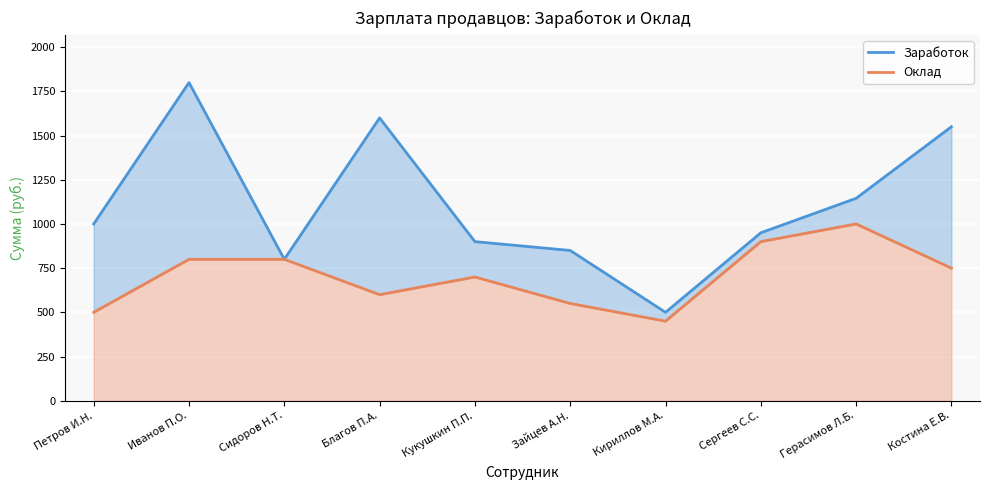

How many lines are shown in the chart?

2